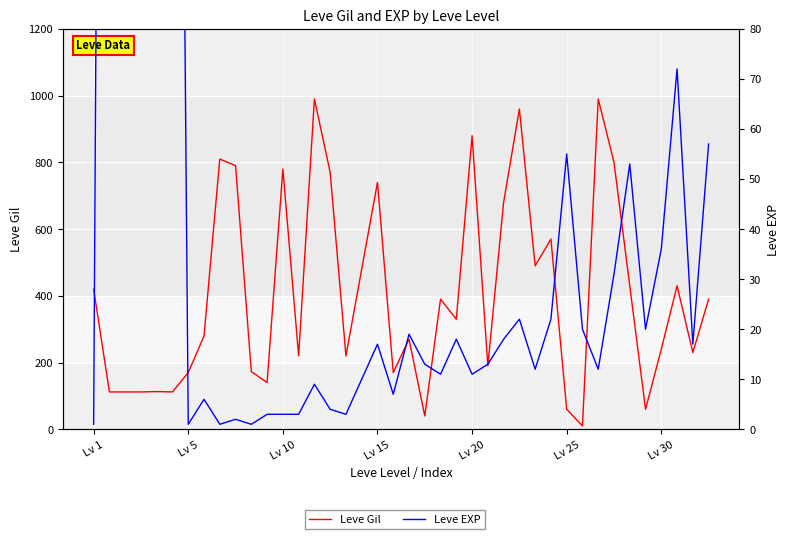

Which has a higher value, Lv 30 or 10?

10